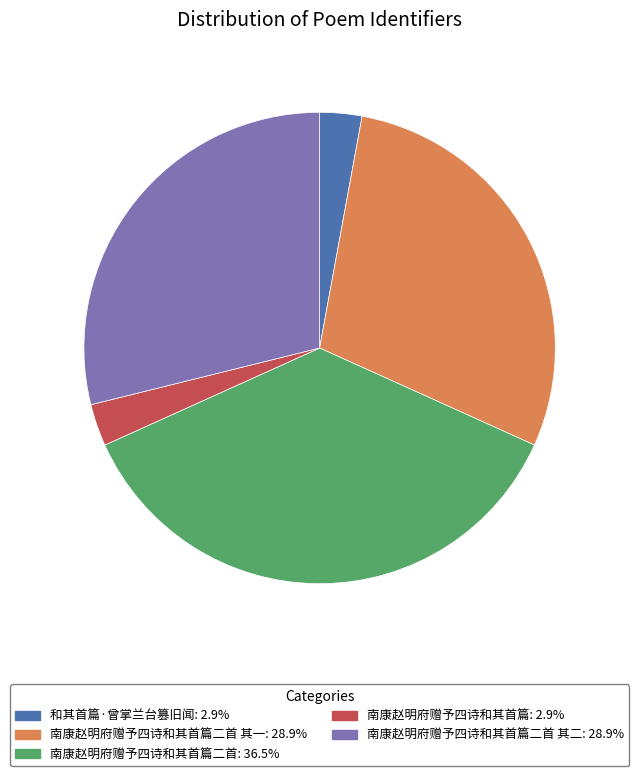

Is there a majority slice in this chart?

No